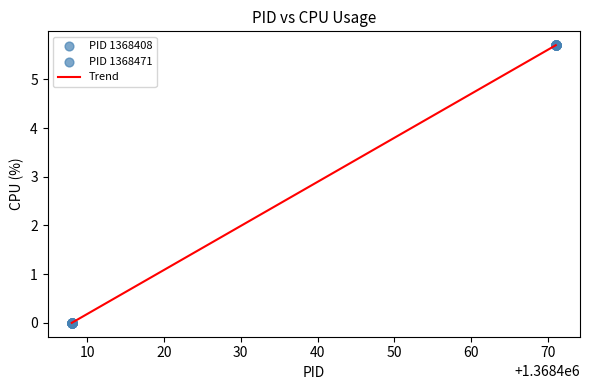

What is the maximum value shown in the chart?

5.7